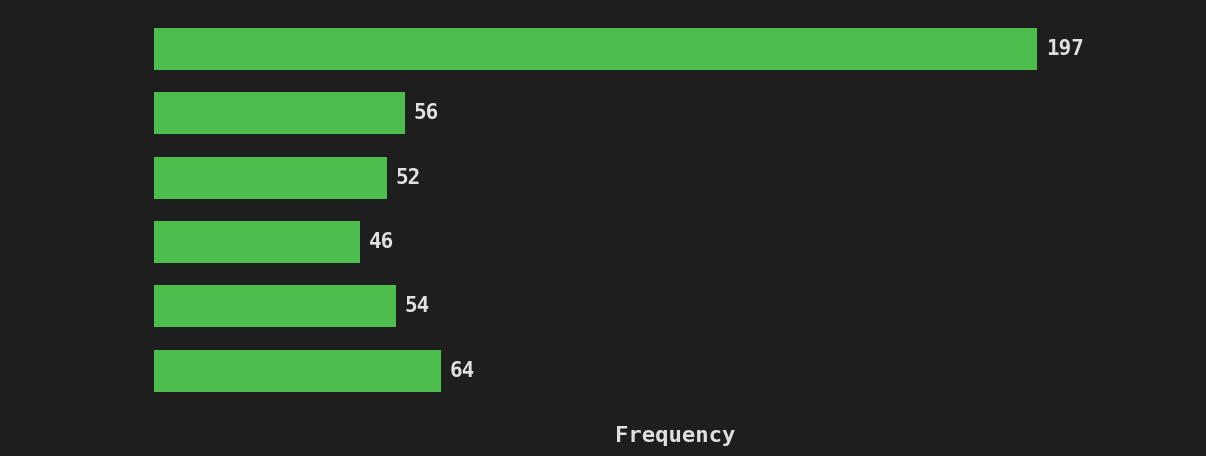

Reading top to bottom, what are all the values shown in this chart?

[0.0,  1.0)=197	[1.0,  2.0)=56	[2.0,  3.0)=52	[3.0,  4.0)=46	[4.0,  5.0)=54	[5.0,  6.0)=64